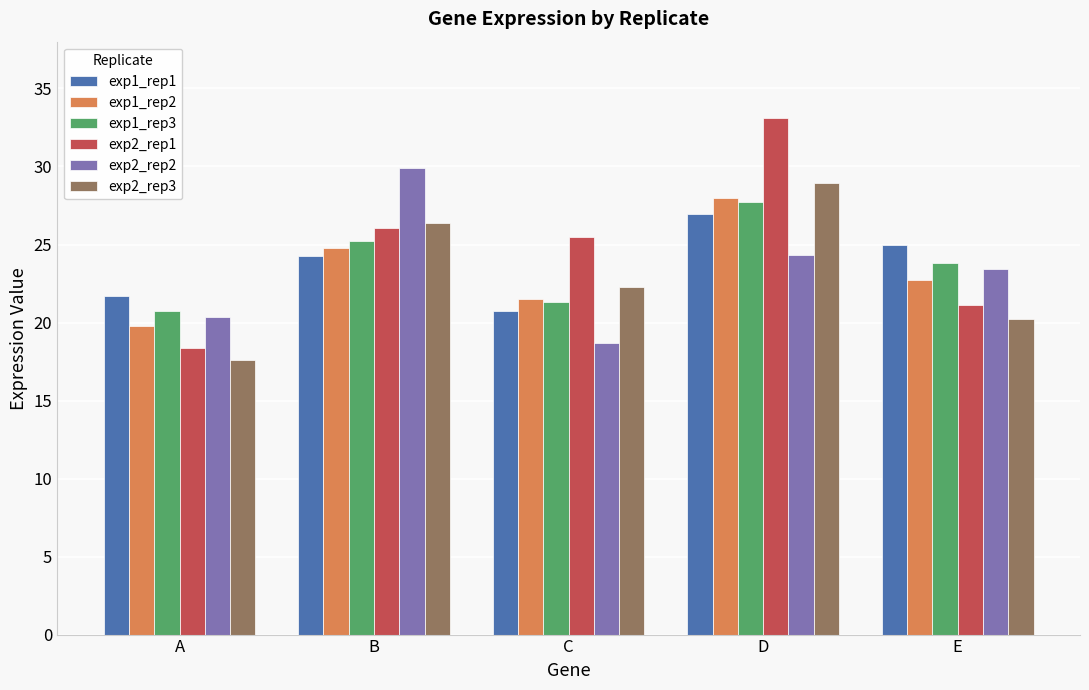

What value does the exp2_rep2 series have at C?

18.7